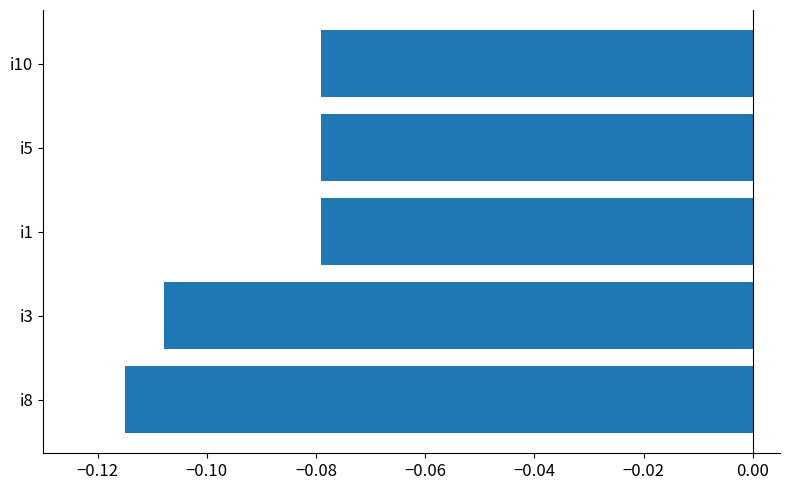

Which has a higher value, i3 or i5?

i5